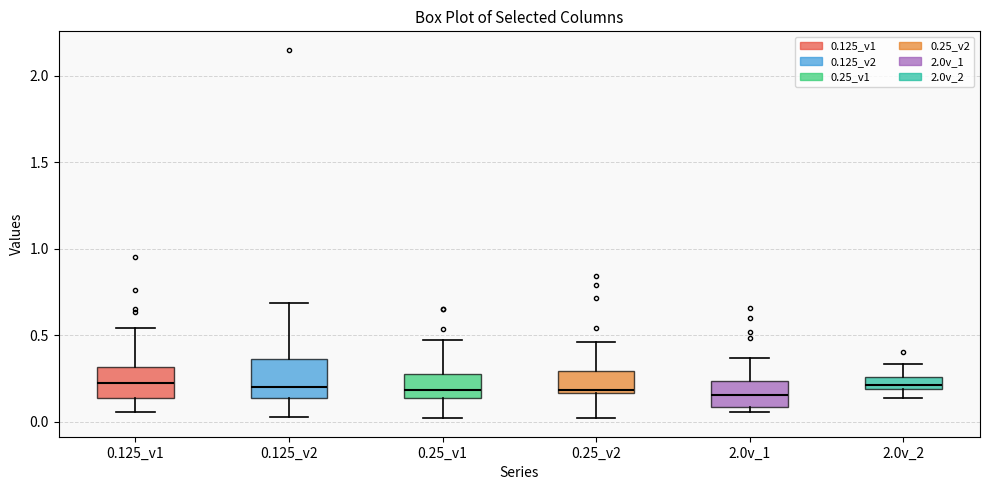

Where does the lower whisker of the box for 0.25_v2 end on the y-axis? The values are not printed on the chart, so give them approximately, as read against the axis.

0.00